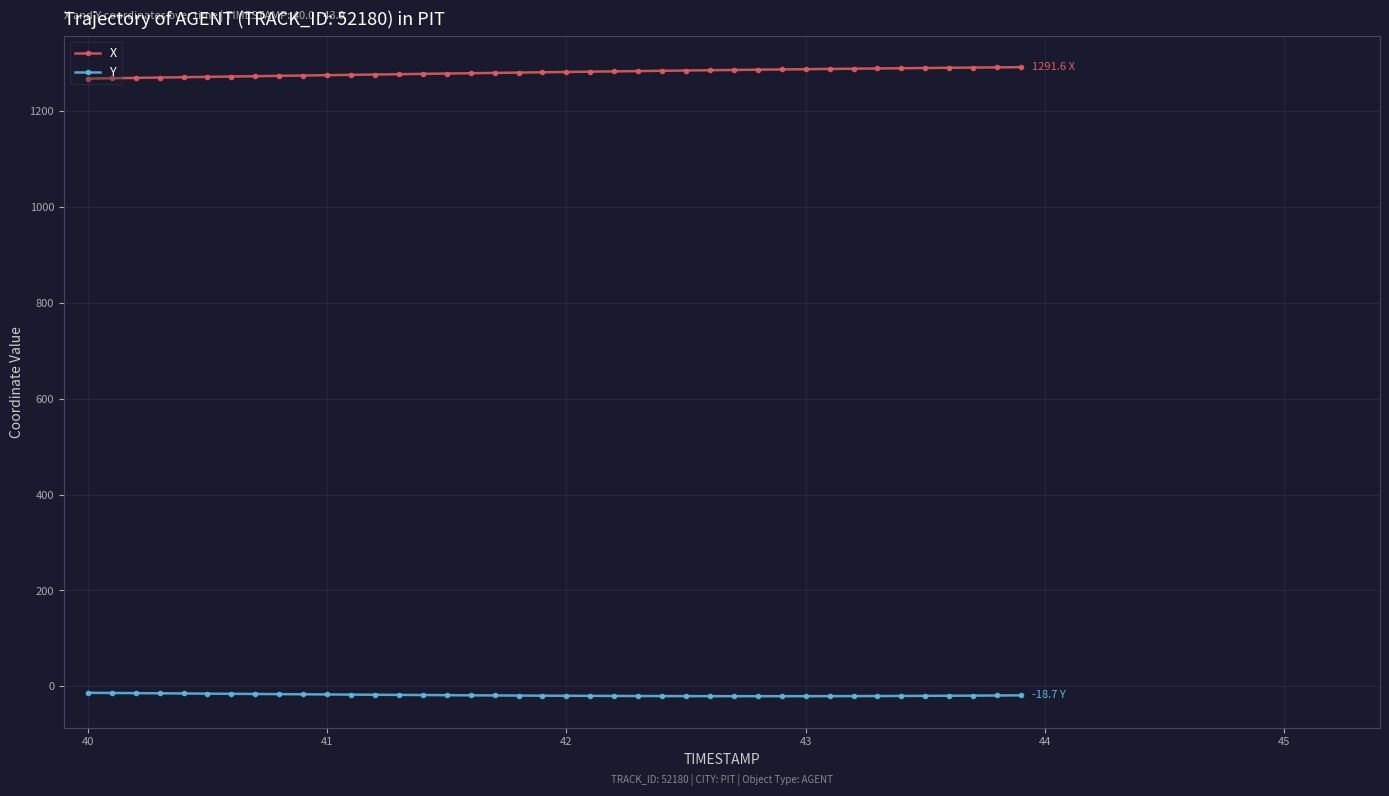

True or false: X and Y cross at least once.

False